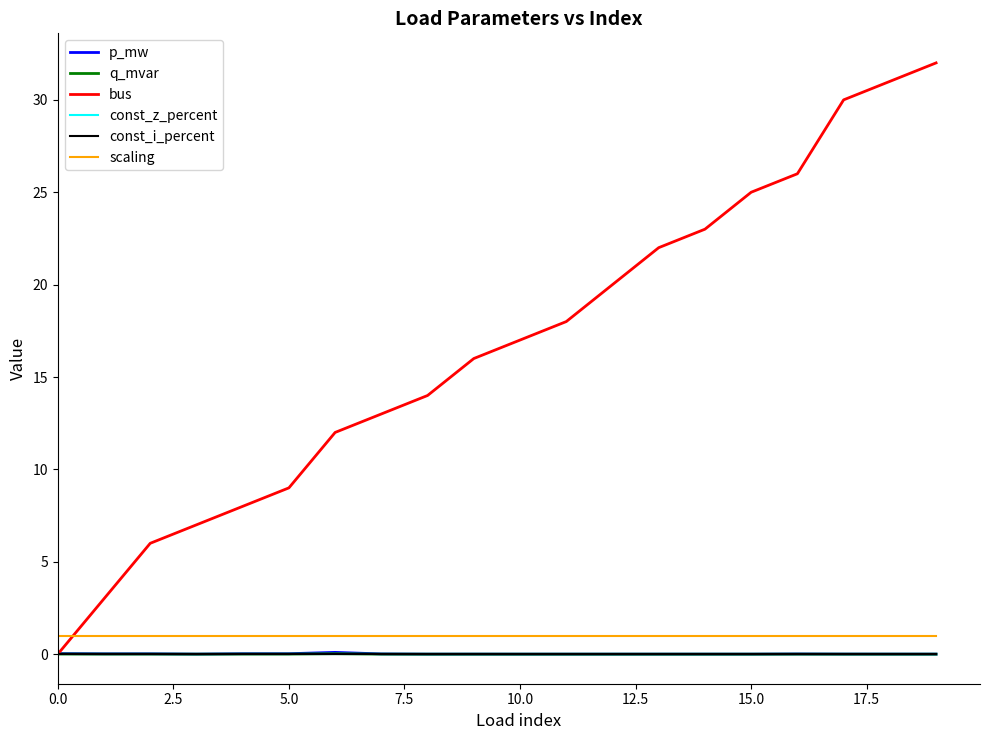

How many lines are shown in the chart?

6